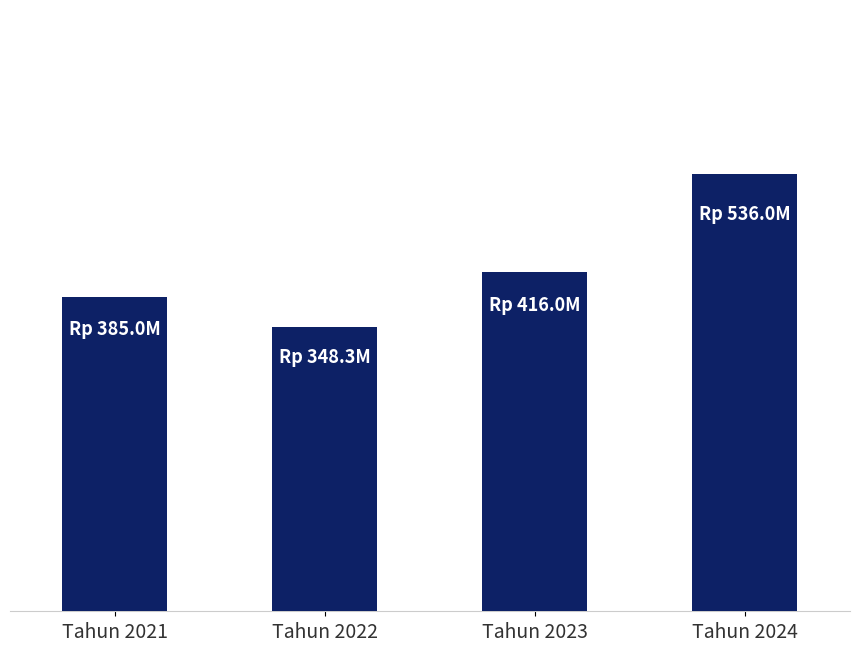

Reading left to right, extract all data points from this chart.

384999995	348299980	415999997	535999998